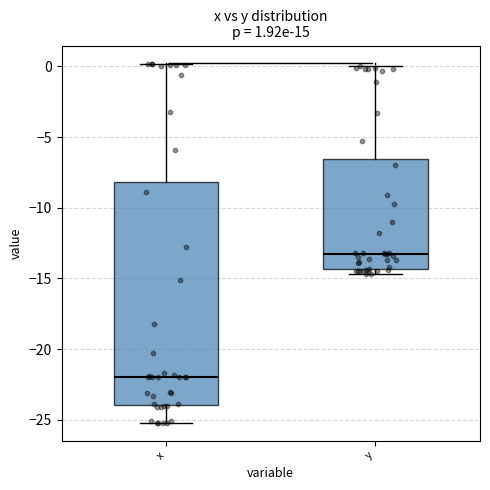

Comparing the boxes themselves (not the whiskers), which one is the tallest?

x